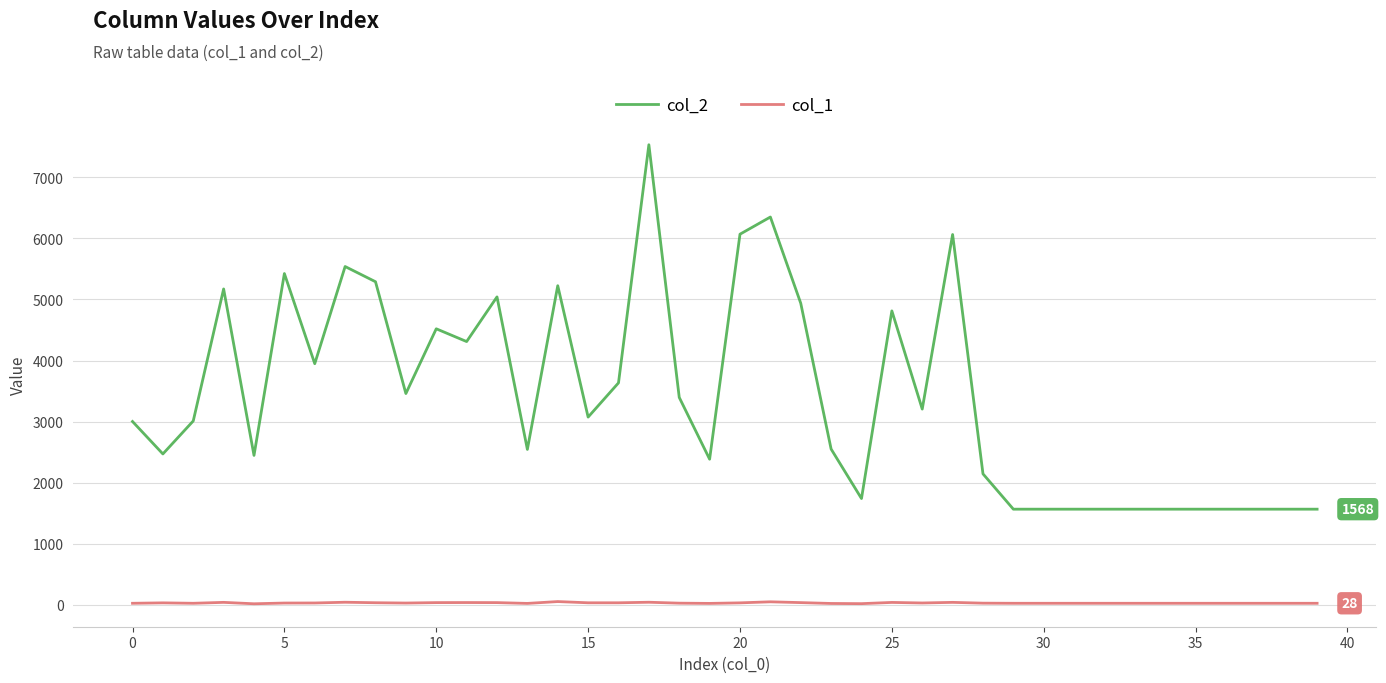

List the series in order of their peak value, highest first.

col_2, col_1